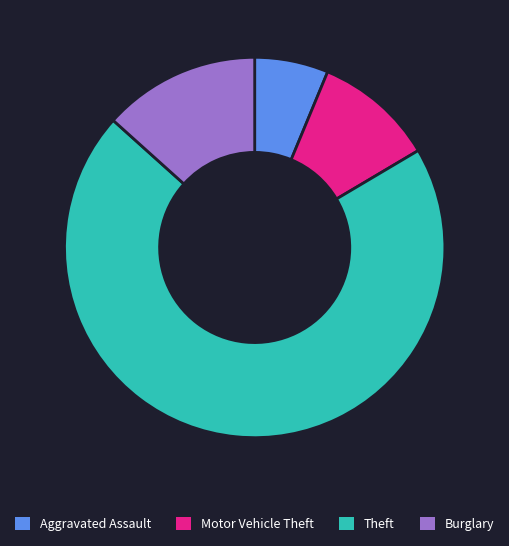

The Motor Vehicle Theft slice represents 10% of the pie. True or false?

True